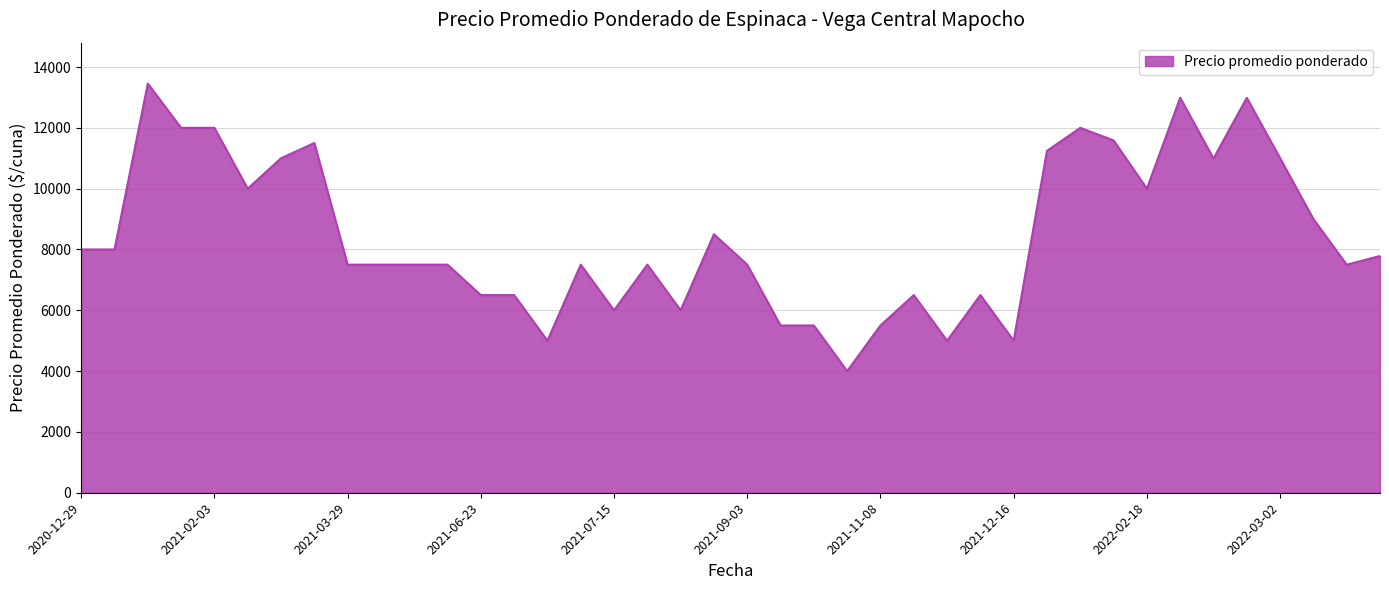

What is the difference between the maximum and minimum values?

9455